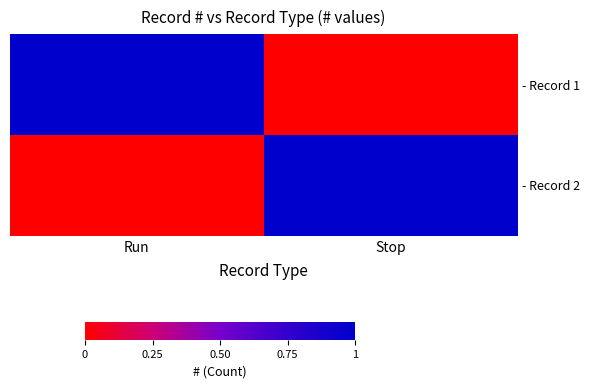

Rank the series at Stop from highest to lowest value.

- Record 2, - Record 1